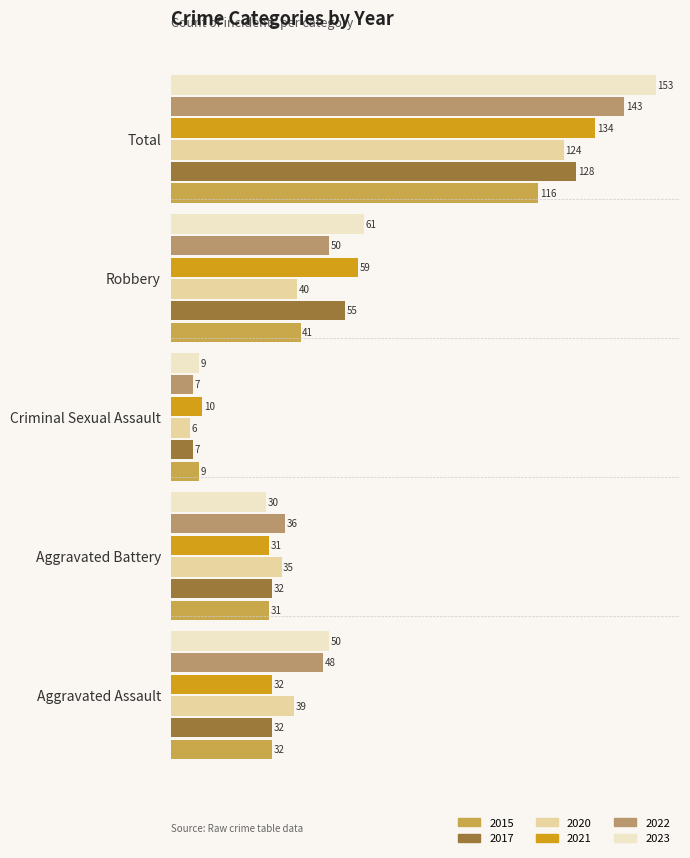

Is it true that 2020 equals 39 at Aggravated Assault?

True